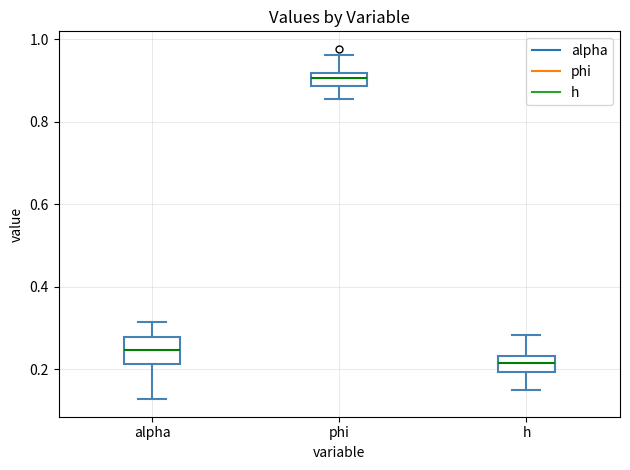

Which box is the tallest, from its lower edge to its upper edge?

alpha